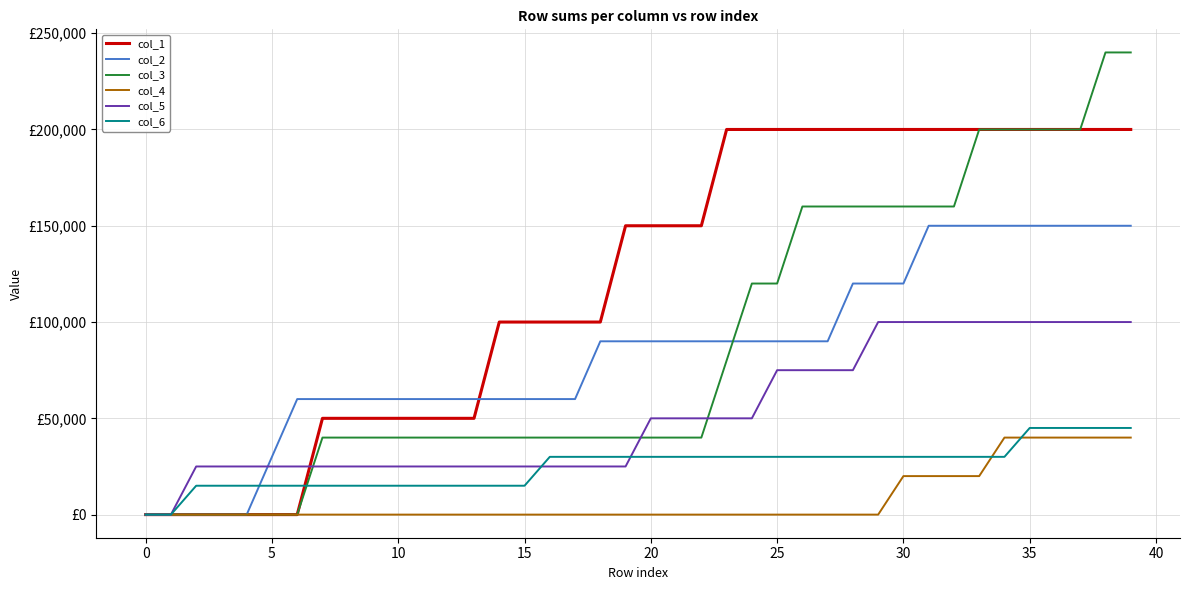

Which series has the largest range (max minus min)?

col_3